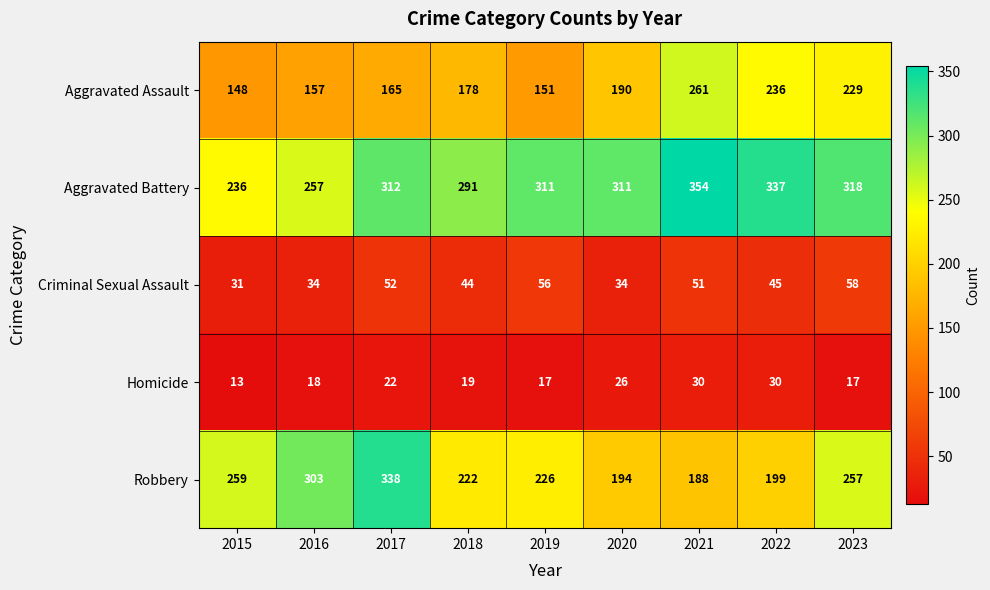

Which series changed the most between 2015 and 2022?

Aggravated Battery